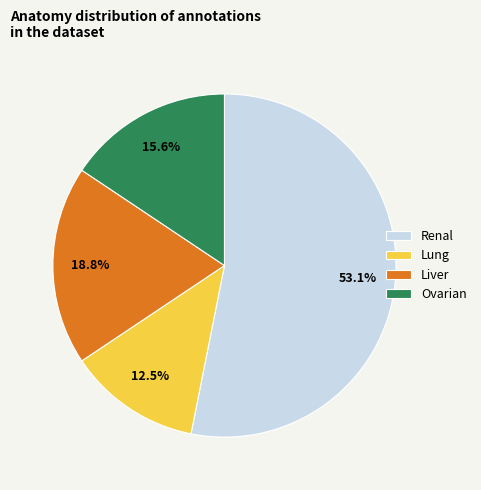

Does Renal represent more than half of the total?

Yes